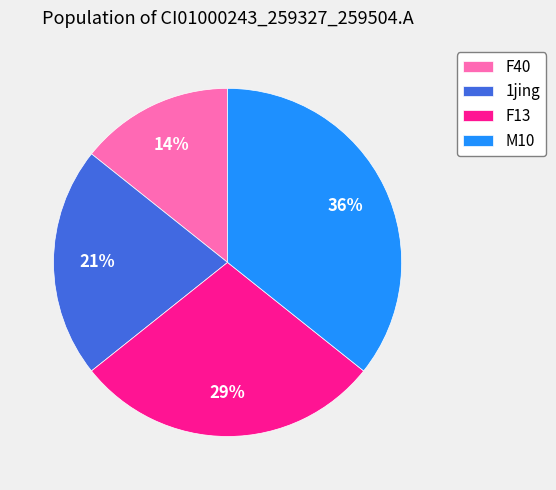

What is the smallest slice in the pie chart?

F40